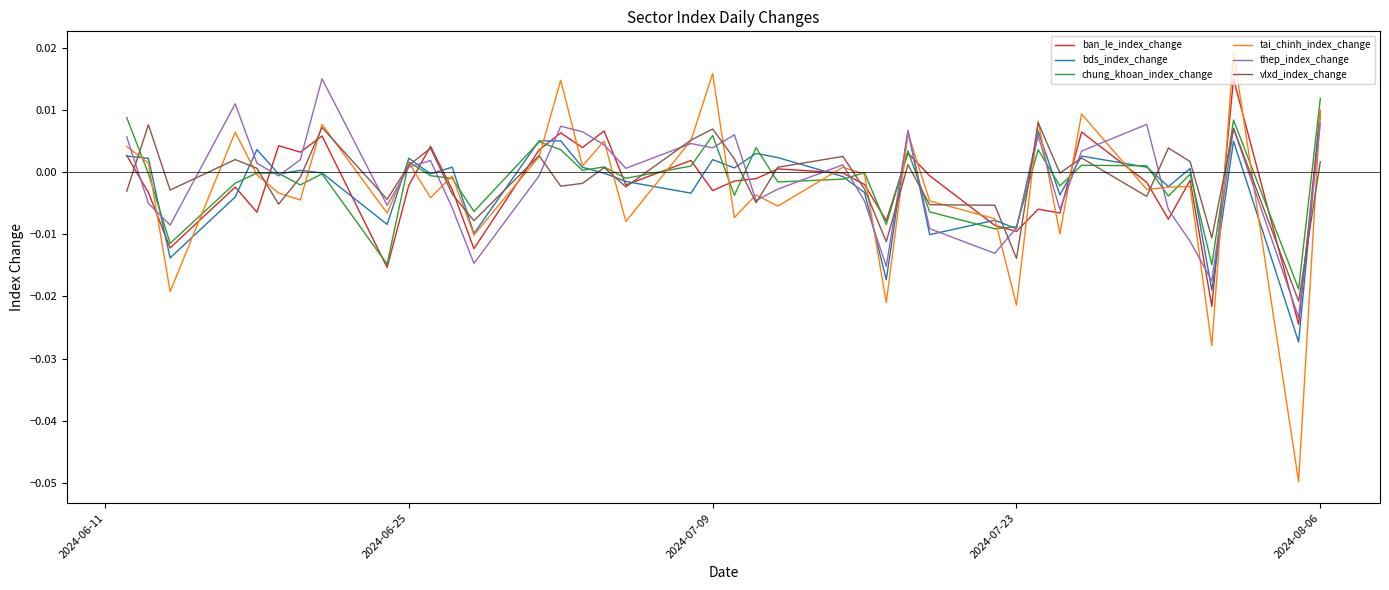

Which series has the largest range (max minus min)?

tai_chinh_index_change